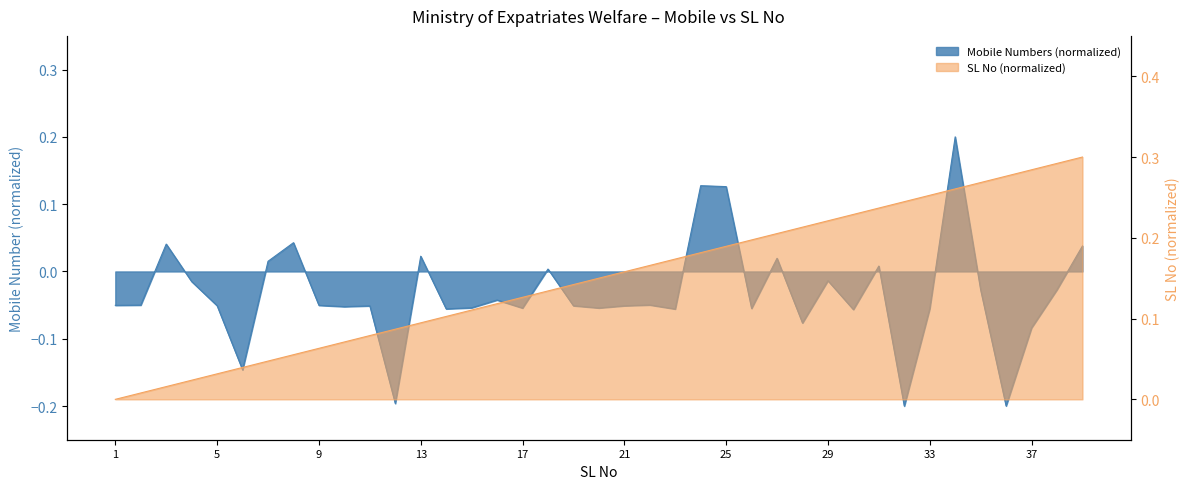

Reading left to right, extract all data points from this chart.

Mobile Numbers: 1=-0.1	2=-0.0	3=0.0	4=-0.0	5=-0.1	6=-0.1	7=0.0	8=0.0	9=-0.1	10=-0.1	11=-0.1	12=-0.2	13=0.0	14=-0.1	15=-0.1	16=-0.0	17=-0.1	18=0.0	19=-0.1	20=-0.1	21=-0.1	22=-0.0	23=-0.1	24=0.1	25=0.1	26=-0.1	27=0.0	28=-0.1	29=-0.0	30=-0.1	31=0.0	32=-0.2	33=-0.1	34=0.2	35=-0.0	36=-0.2	37=-0.1	38=-0.0	39=0.0
SL (normalized): 1=0.0	2=0.0	3=0.0	4=0.0	5=0.0	6=0.0	7=0.0	8=0.1	9=0.1	10=0.1	11=0.1	12=0.1	13=0.1	14=0.1	15=0.1	16=0.1	17=0.1	18=0.1	19=0.1	20=0.1	21=0.2	22=0.2	23=0.2	24=0.2	25=0.2	26=0.2	27=0.2	28=0.2	29=0.2	30=0.2	31=0.2	32=0.2	33=0.3	34=0.3	35=0.3	36=0.3	37=0.3	38=0.3	39=0.3